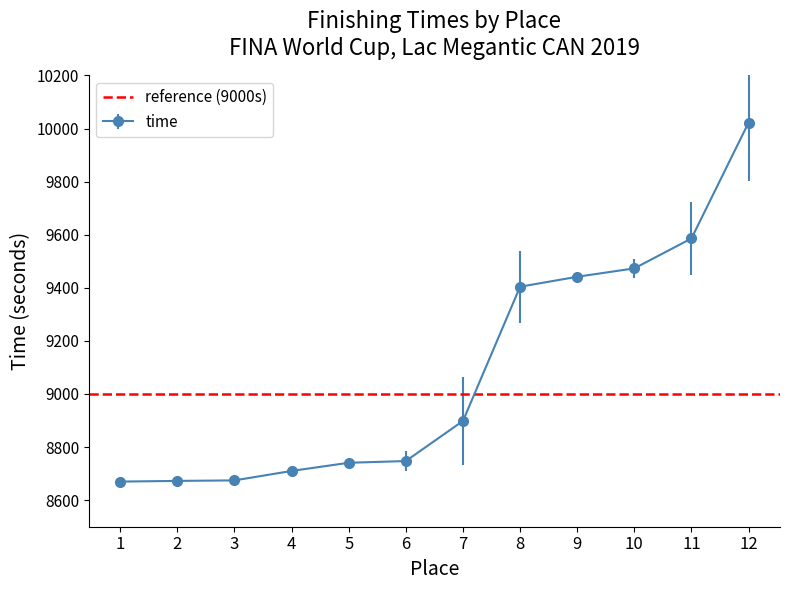

What is the value of the time point at the 10th from the left?

9473.2